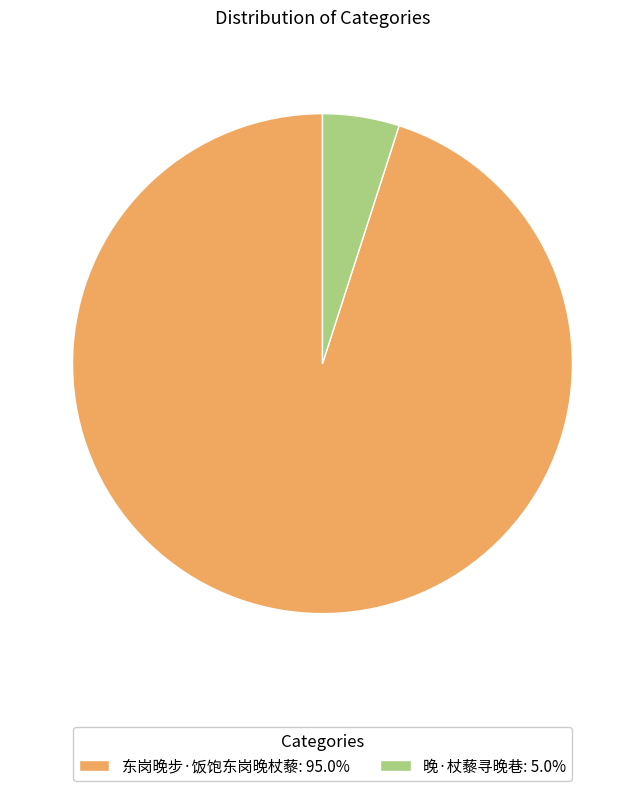

The 东岗晚步·饭饱东岗晚杖藜 slice represents 95% of the pie. True or false?

True